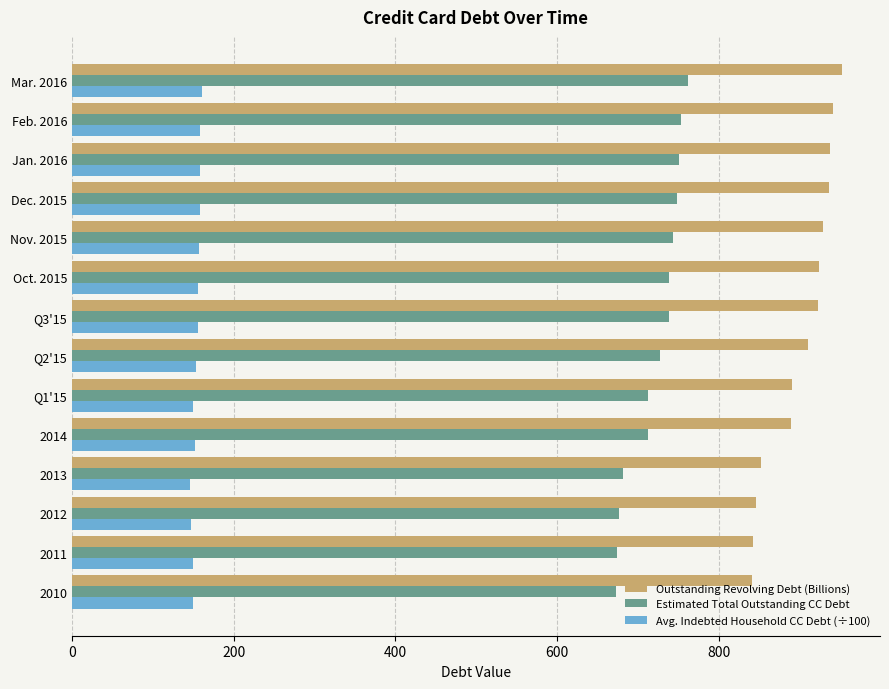

Which series has the widest spread of values?

Outstanding Revolving Debt (Billions)